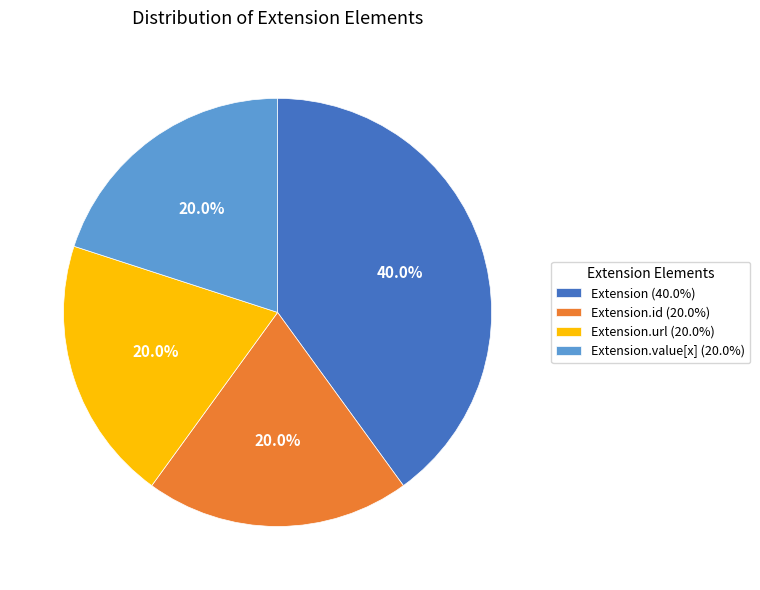

Count the number of slices in the pie.

4